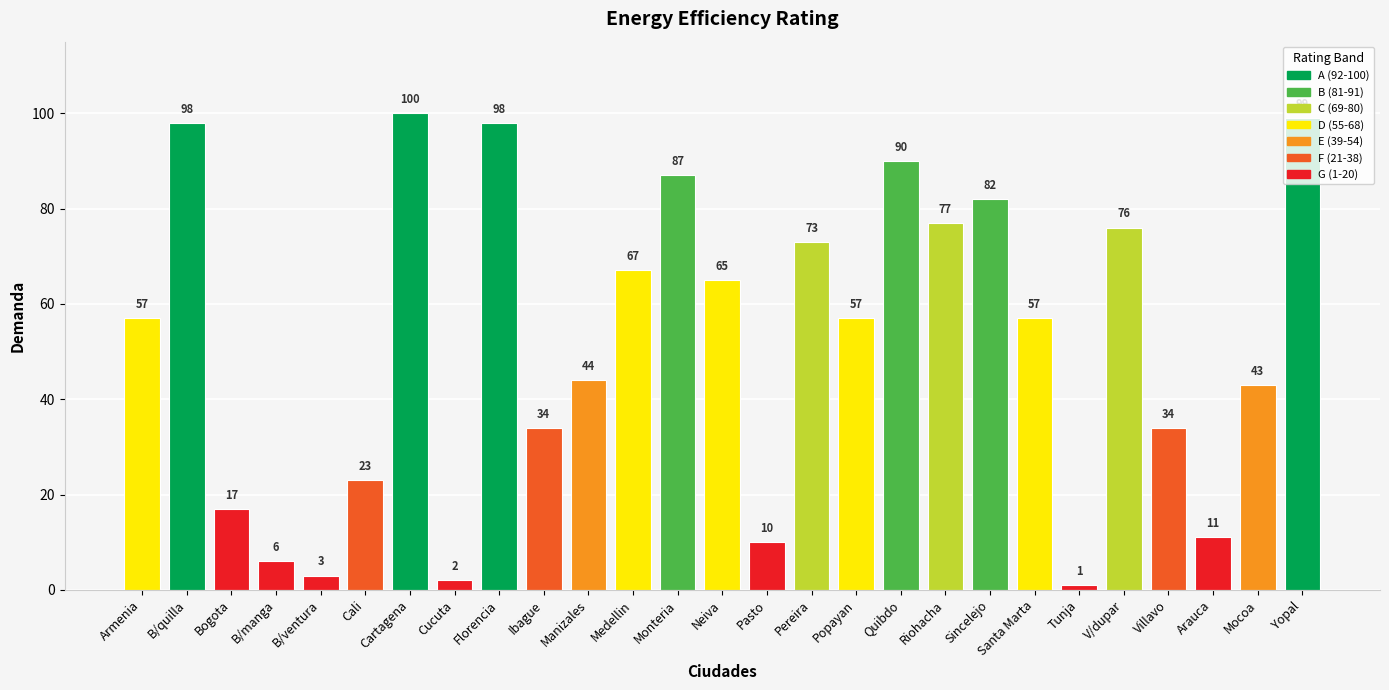

Which category has the lowest value across all series?

Tunja